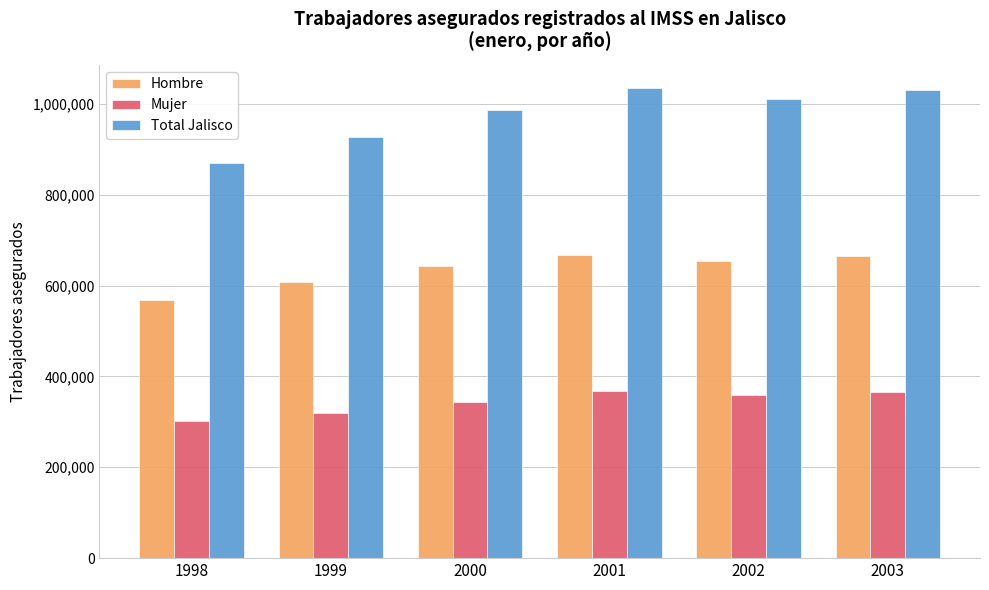

What are all the series names shown in the legend?

Hombre, Mujer, Total Jalisco